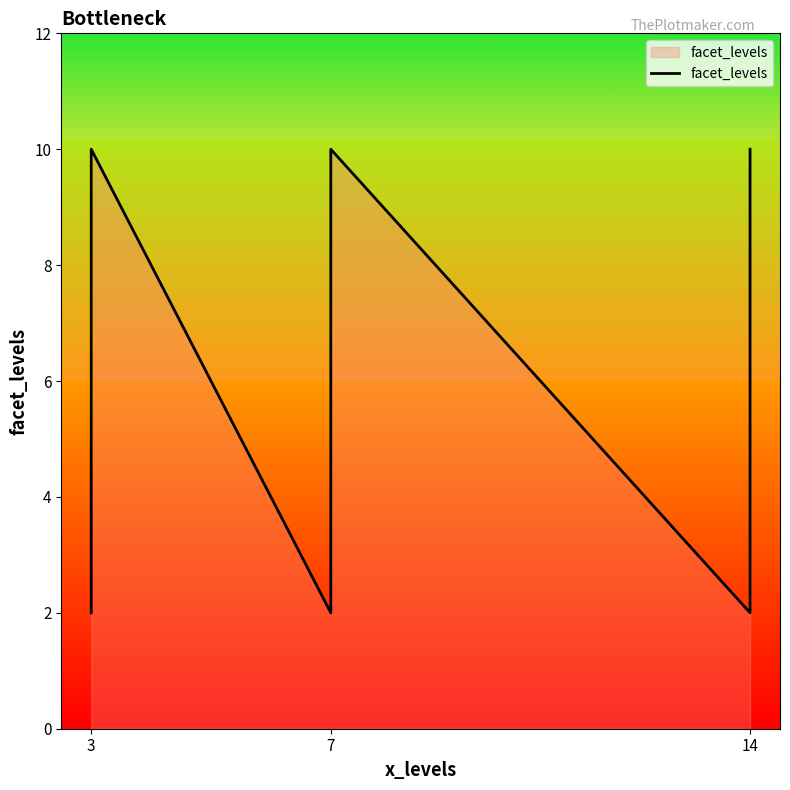

What is the difference between the maximum and minimum values?

8